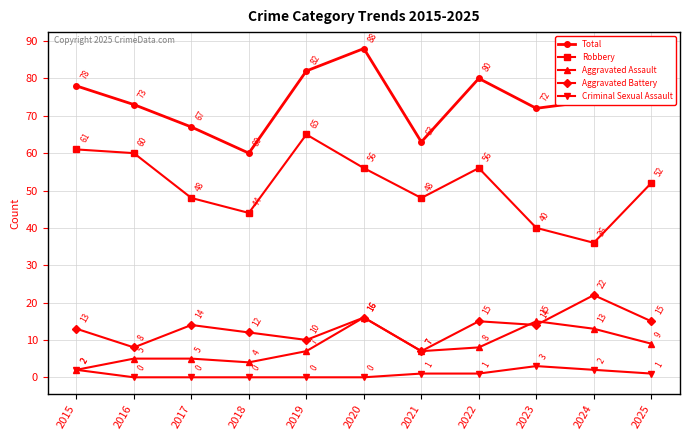

Does the chart display data point markers on the line(s)?

Yes